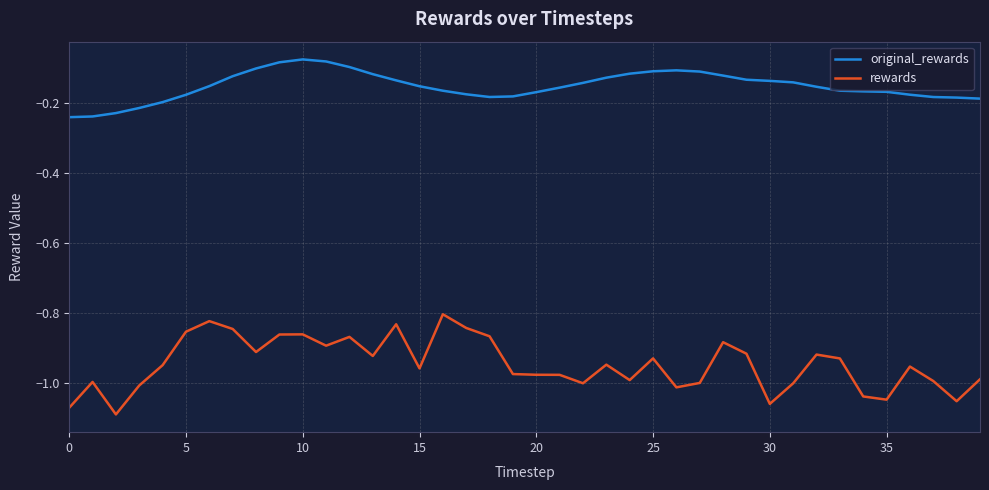

Which series has the largest total across all categories?

original_rewards